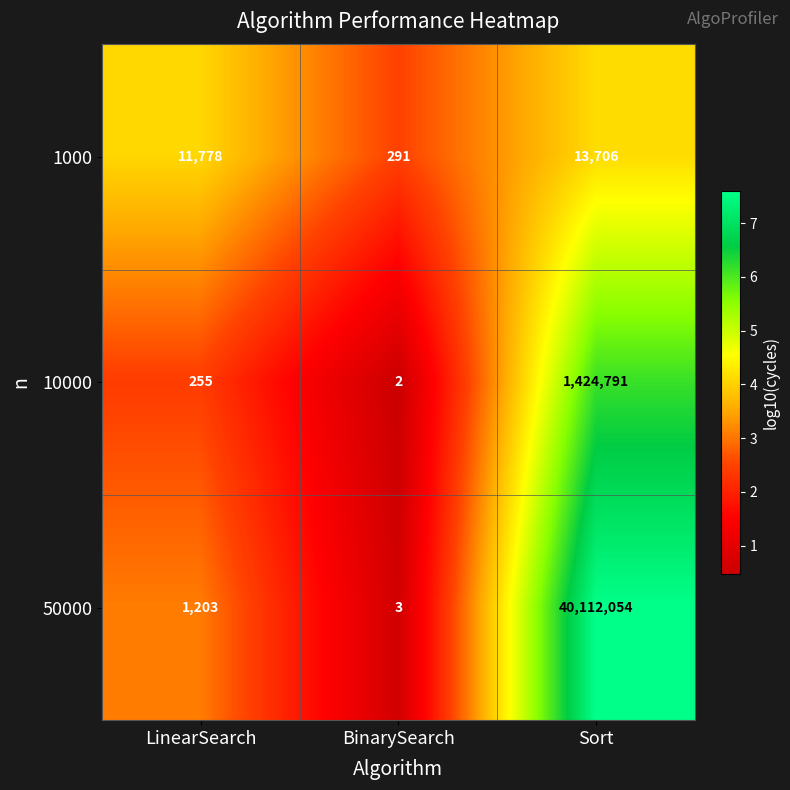

What is the maximum value shown in the chart?

40112054